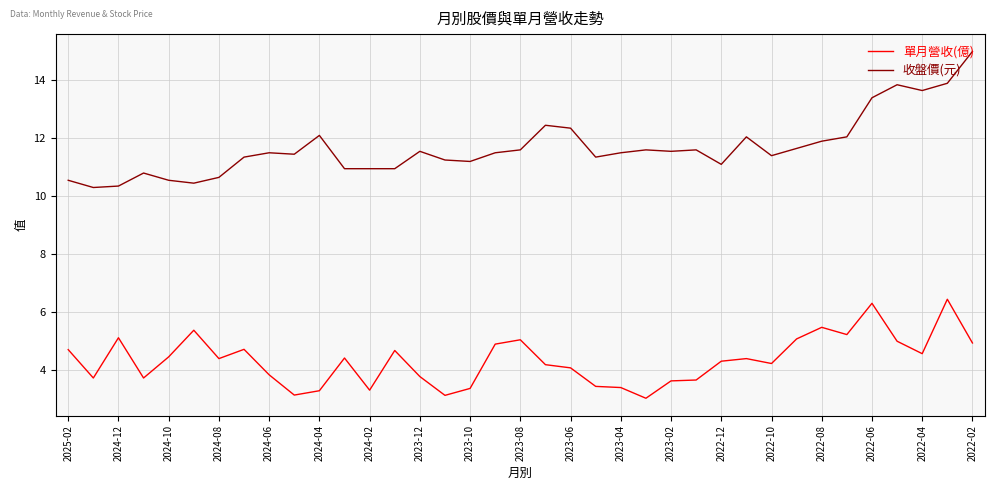

List the series in order of their overall mean, lowest first.

單月營收(億), 收盤價(元)